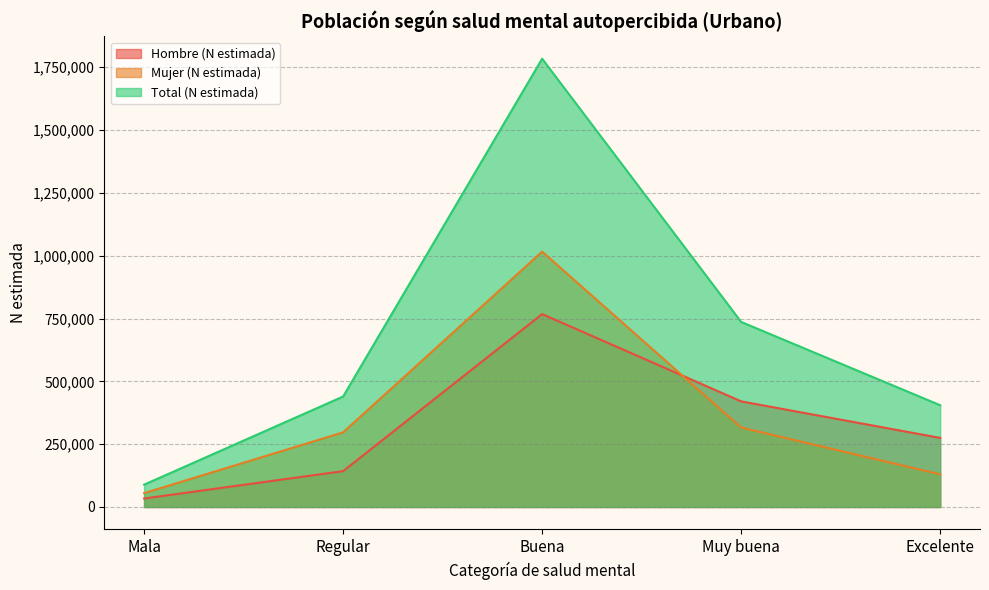

What is the sum of all Mujer (N estimada) values?

1814294